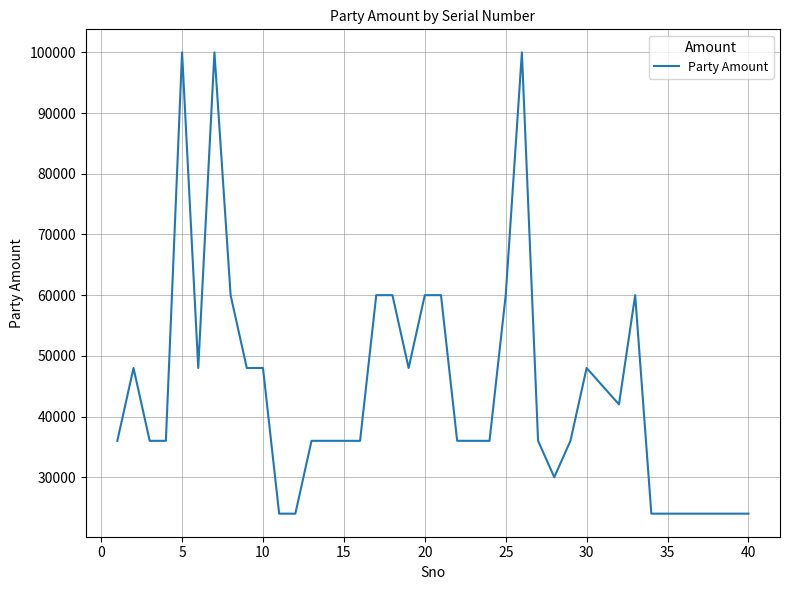

What is the sum of all values?

1773000